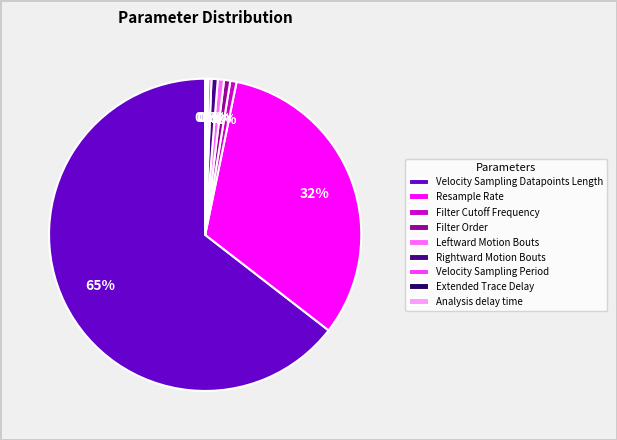

Is it true that Resample Rate is 40% of the pie?

False